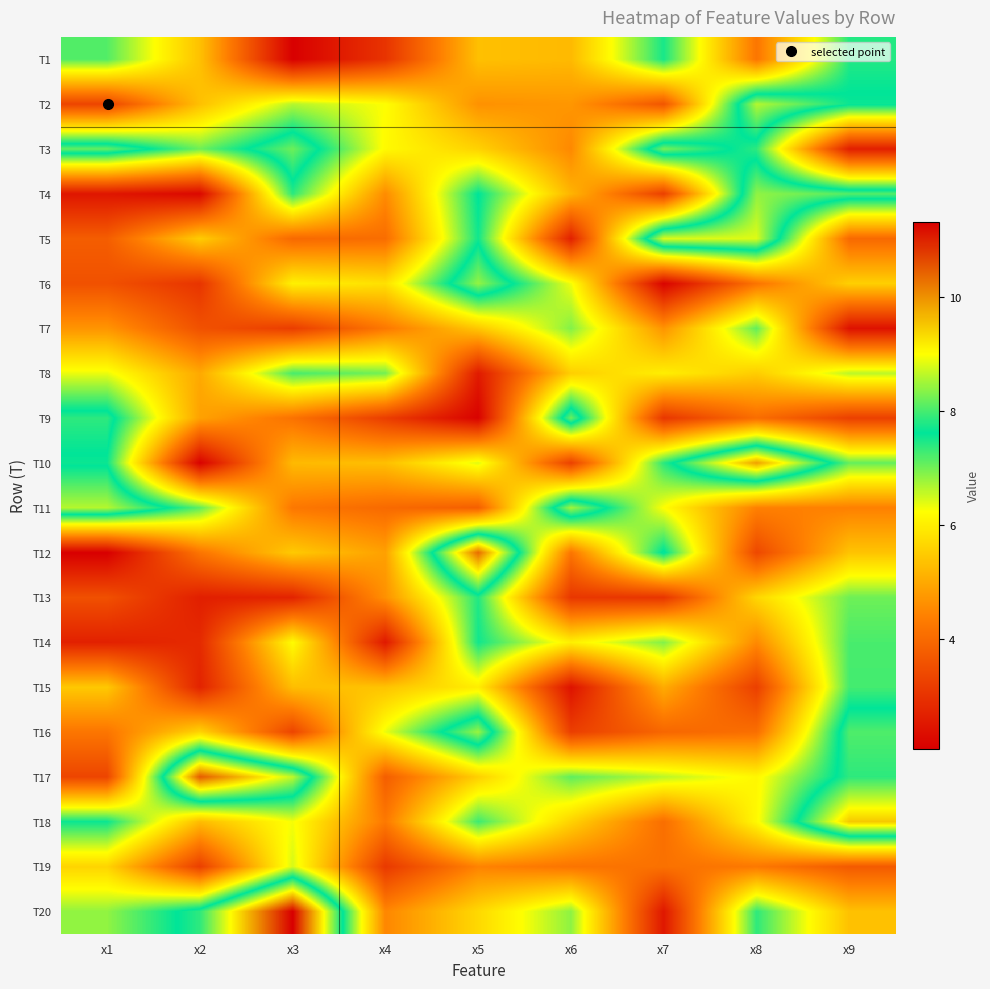

At which category does the chart reach its minimum across all series?

x1